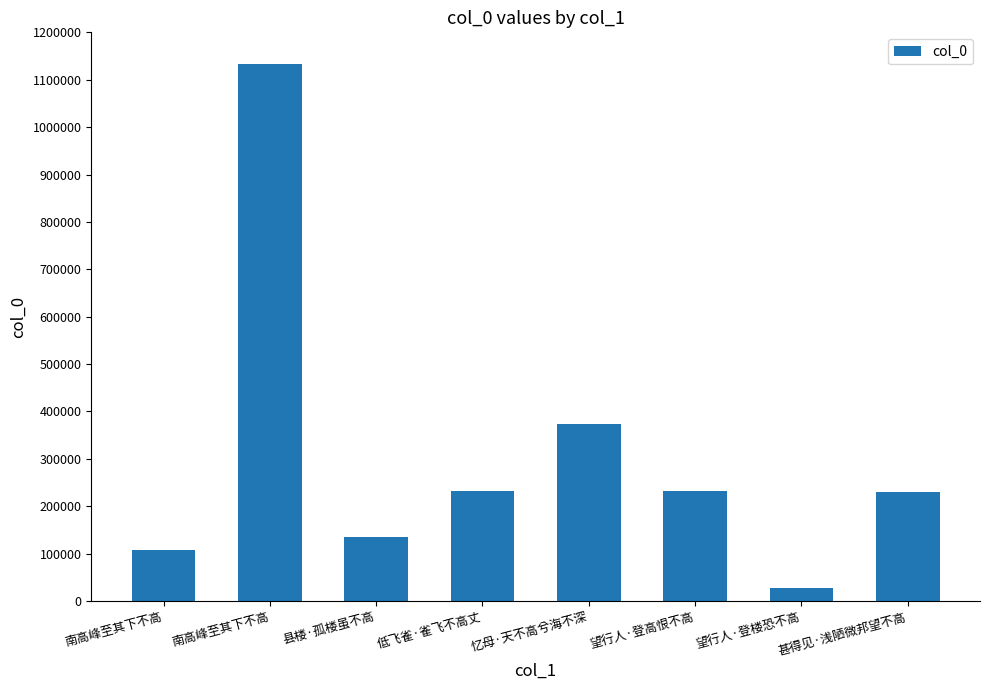

Where is the data nearest to the value 580899?

忆母·天不高兮海不深